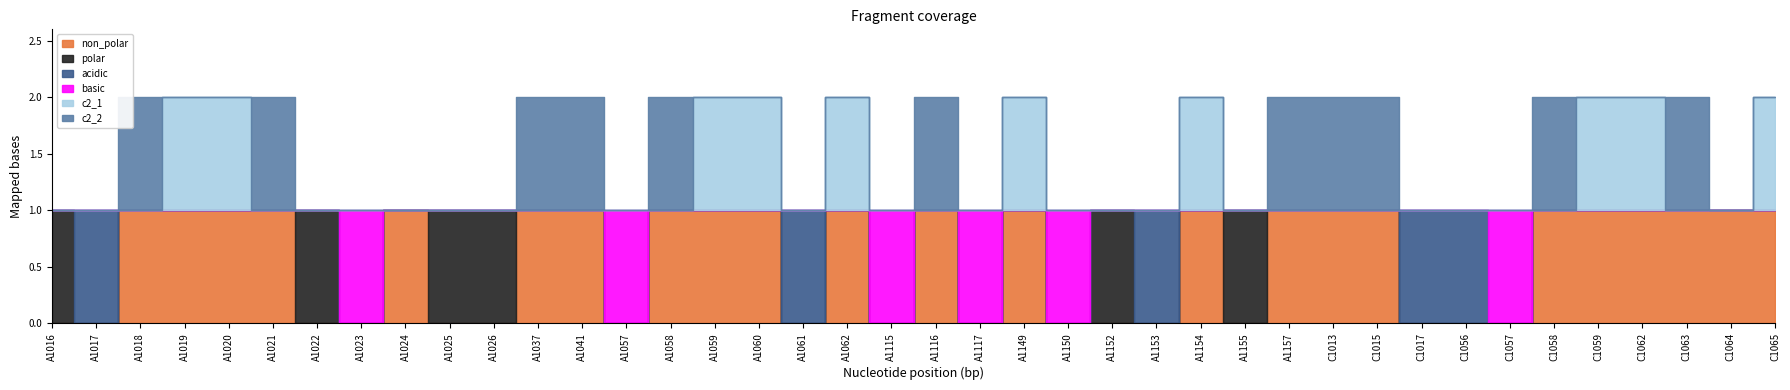

What position from the right is A1059?

25